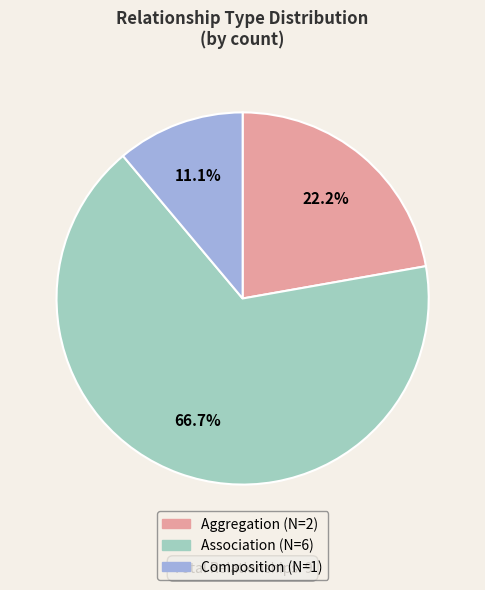

Is there any slice that represents more than half of the pie?

Yes